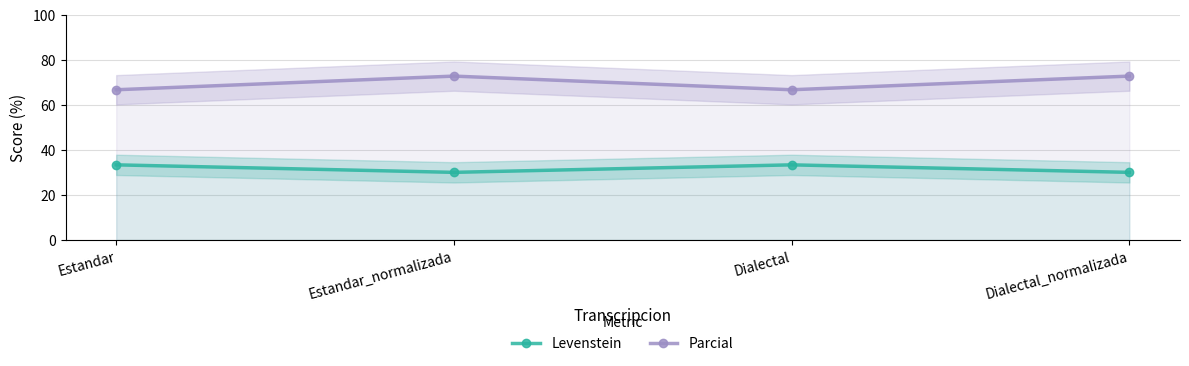

Read the Parcial value at Estandar_normalizada.

72.7